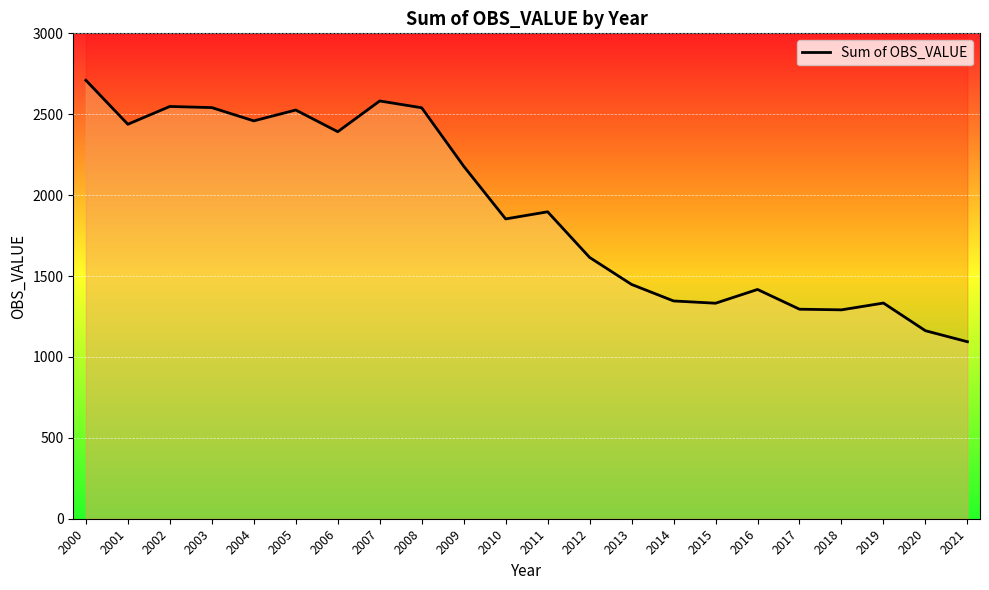

Where is the first local minimum?

2001